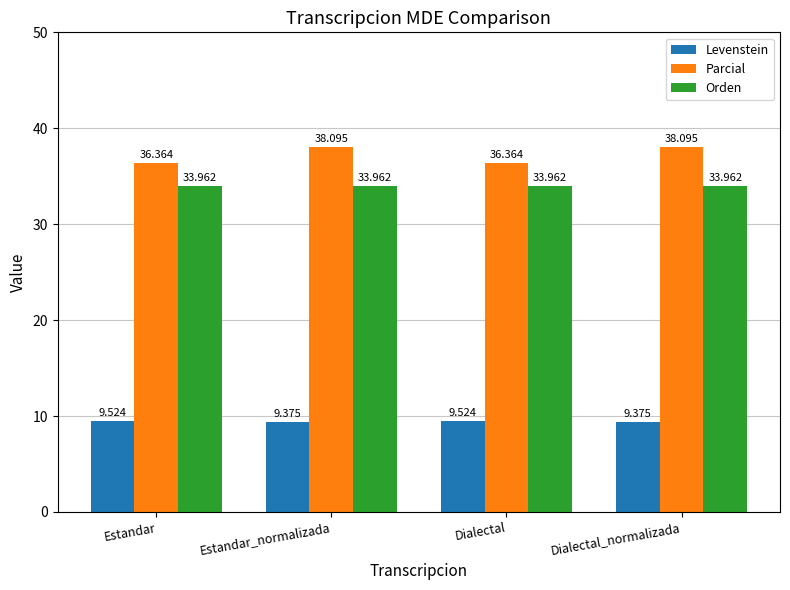

Count the number of categories in the chart.

4